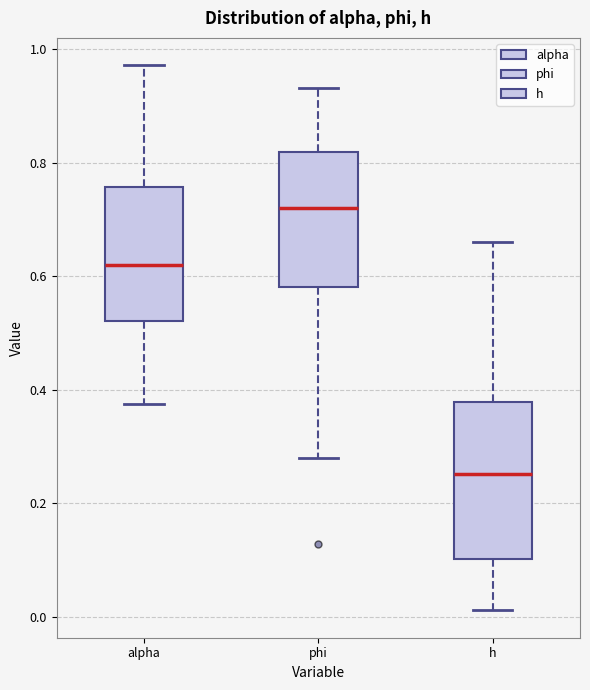

Reading left to right, transcribe this box plot: for each box, give where its median line is, the range the box spans, and where its two whiskers end, as read against the y-axis. The values are not printed on the chart, so give them approximately, as read against the axis.

alpha: median 0.62, box 0.52 to 0.76, whiskers 0.38 to 0.98
phi: median 0.72, box 0.58 to 0.82, whiskers 0.28 to 0.94
h: median 0.26, box 0.10 to 0.38, whiskers 0.02 to 0.66